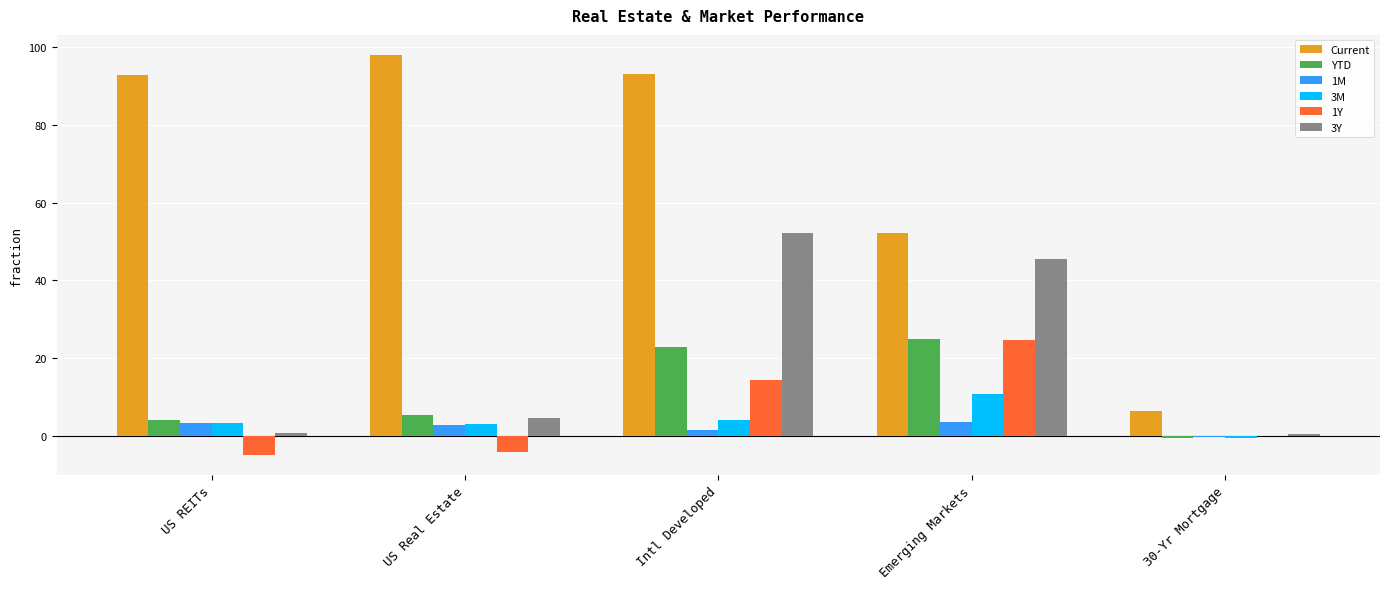

Which series changed the most between US Real Estate and 30-Yr Mortgage?

Current